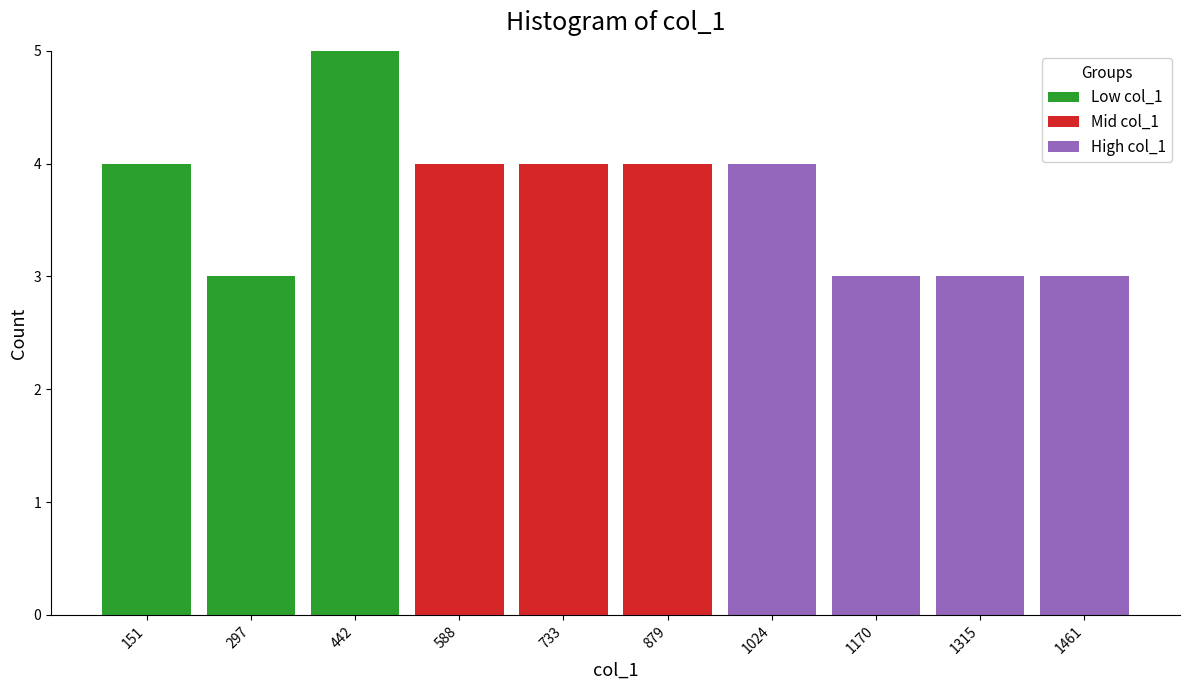

Reading left to right, list every stacked bar in this chart as the range it spans on the x-axis followed by its total height. Neither the bar edges nor the heights are printed on the chart, so give them approximately, as read against the axes.

80 to 220: 4
220 to 380: 3
380 to 520: 5
520 to 660: 4
660 to 800: 4
800 to 960: 4
960 to 1100: 4
1100 to 1240: 3
1240 to 1380: 3
1380 to 1540: 3